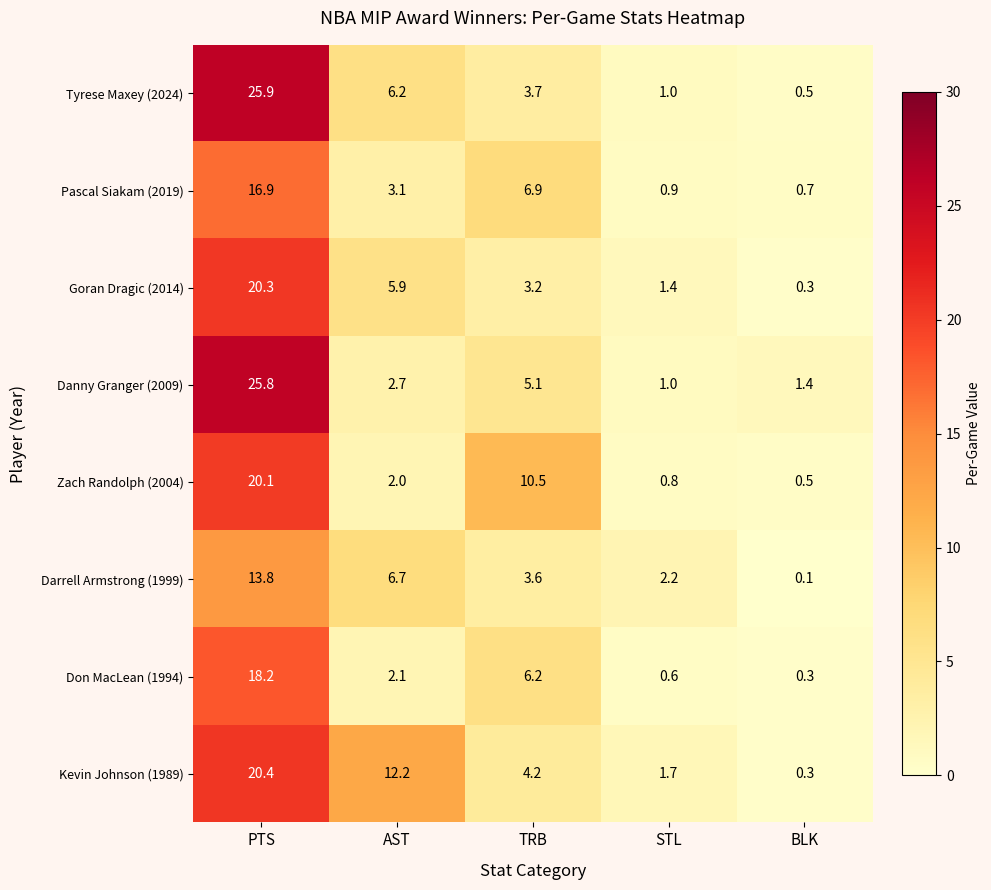

How many data points in Goran Dragic (2014) are less than 3?

2